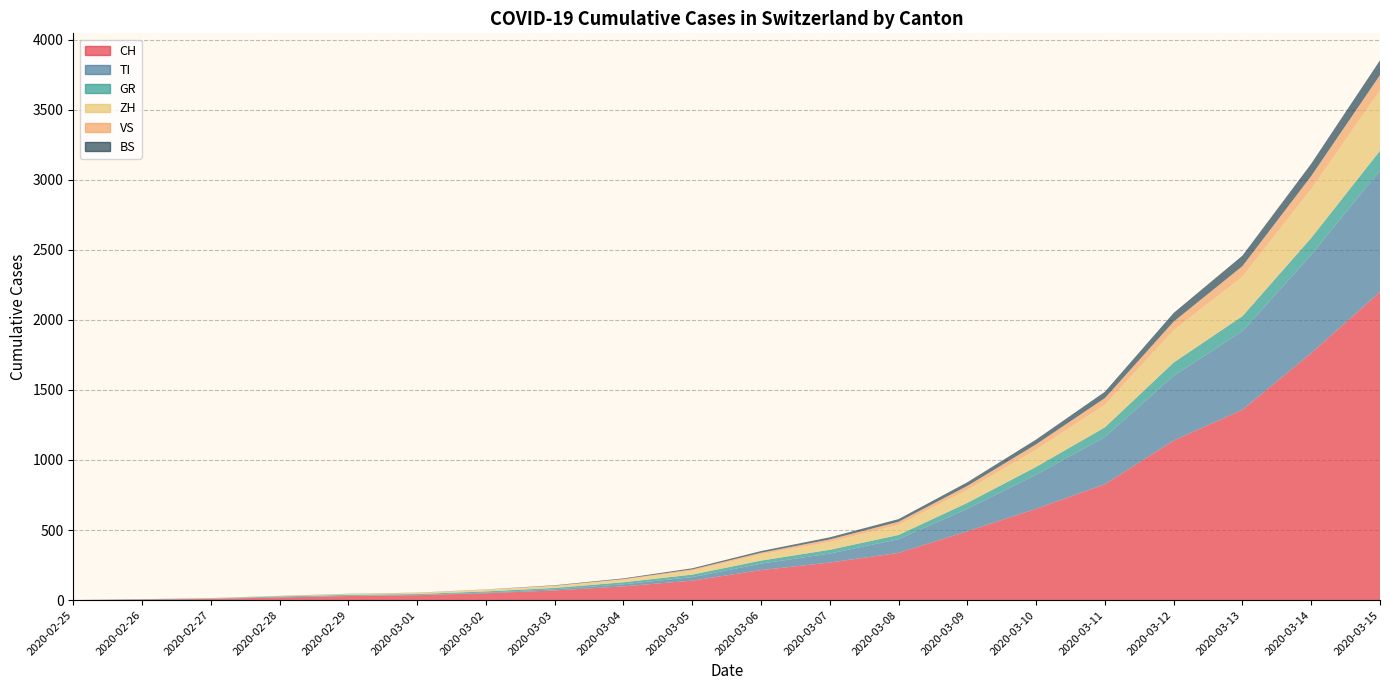

Reading left to right, list all the values displayed in this chart.

CH: 2020-02-25=0	2020-02-26=4	2020-02-27=8	2020-02-28=19	2020-02-29=29	2020-03-01=35	2020-03-02=49	2020-03-03=69	2020-03-04=98	2020-03-05=139	2020-03-06=214	2020-03-07=268	2020-03-08=337	2020-03-09=491	2020-03-10=652	2020-03-11=827	2020-03-12=1139	2020-03-13=1359	2020-03-14=1763	2020-03-15=2200
TI: 2020-02-25=0	2020-02-26=1	2020-02-27=1	2020-02-28=1	2020-02-29=2	2020-03-01=2	2020-03-02=4	2020-03-03=8	2020-03-04=15	2020-03-05=25	2020-03-06=46	2020-03-07=64	2020-03-08=98	2020-03-09=161	2020-03-10=243	2020-03-11=338	2020-03-12=462	2020-03-13=561	2020-03-14=702	2020-03-15=868
GR: 2020-02-25=0	2020-02-26=2	2020-02-27=2	2020-02-28=6	2020-02-29=6	2020-03-01=6	2020-03-02=9	2020-03-03=10	2020-03-04=14	2020-03-05=18	2020-03-06=22	2020-03-07=27	2020-03-08=30	2020-03-09=42	2020-03-10=56	2020-03-11=68	2020-03-12=95	2020-03-13=107	2020-03-14=120	2020-03-15=140
ZH: 2020-02-25=0	2020-02-26=0	2020-02-27=2	2020-02-28=2	2020-02-29=6	2020-03-01=7	2020-03-02=10	2020-03-03=13	2020-03-04=18	2020-03-05=28	2020-03-06=44	2020-03-07=56	2020-03-08=72	2020-03-09=93	2020-03-10=123	2020-03-11=161	2020-03-12=230	2020-03-13=282	2020-03-14=350	2020-03-15=430
VS: 2020-02-25=0	2020-02-26=0	2020-02-27=0	2020-02-28=1	2020-02-29=1	2020-03-01=2	2020-03-02=3	2020-03-03=3	2020-03-04=5	2020-03-05=9	2020-03-06=12	2020-03-07=18	2020-03-08=22	2020-03-09=28	2020-03-10=38	2020-03-11=48	2020-03-12=62	2020-03-13=75	2020-03-14=92	2020-03-15=110
BS: 2020-02-25=0	2020-02-26=0	2020-02-27=1	2020-02-28=1	2020-02-29=1	2020-03-01=1	2020-03-02=1	2020-03-03=3	2020-03-04=5	2020-03-05=8	2020-03-06=12	2020-03-07=15	2020-03-08=19	2020-03-09=26	2020-03-10=34	2020-03-11=45	2020-03-12=62	2020-03-13=75	2020-03-14=88	2020-03-15=105